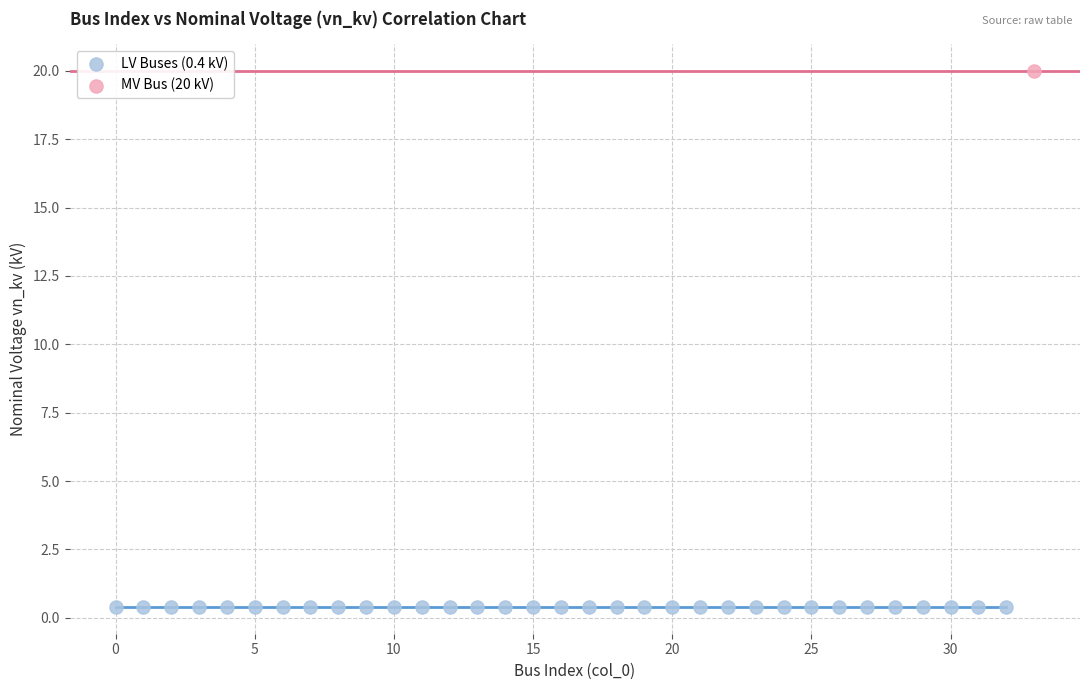

What are all the series names shown in the legend?

LV Buses (0.4 kV), MV Bus (20 kV)